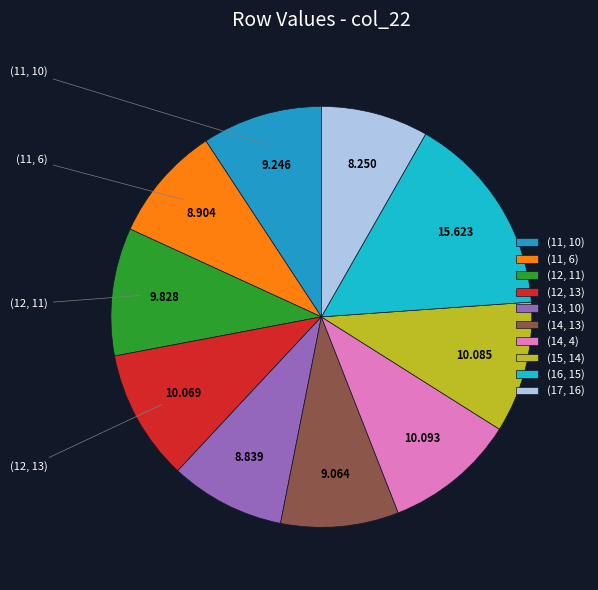

Do (13, 10) and (12, 11) together represent more than half of the pie?

No